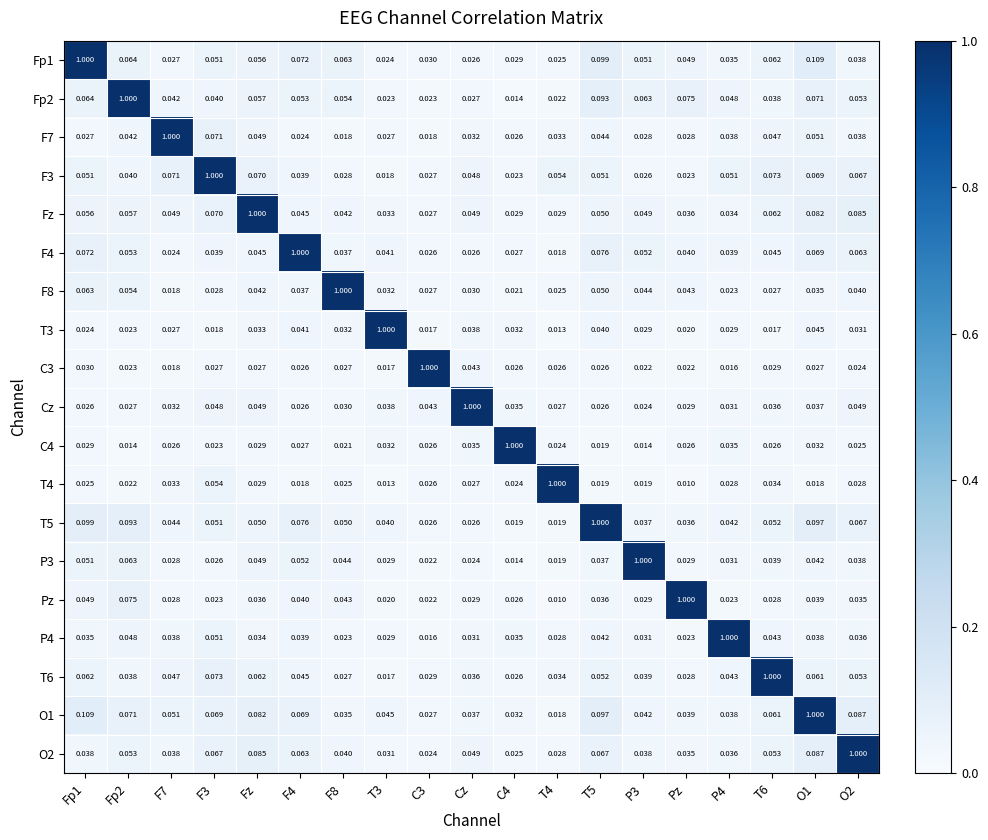

What is the total value across all series at F7?

1.6